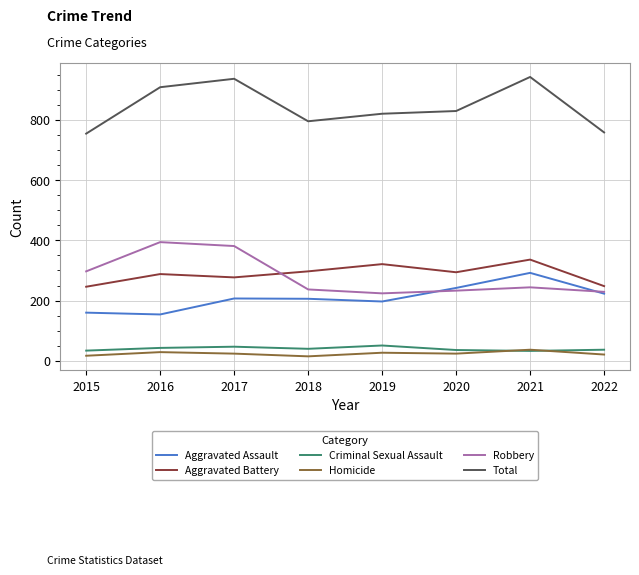

What is the difference between the Total values at 2018 and 2015?

41